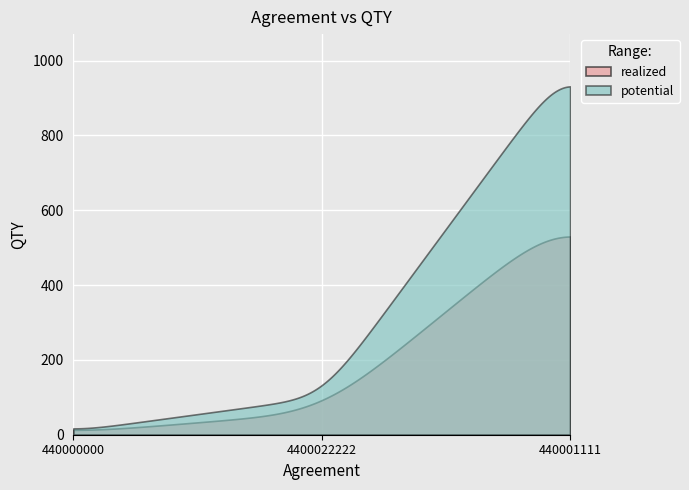

What is the highest value of the potential series?

930.9